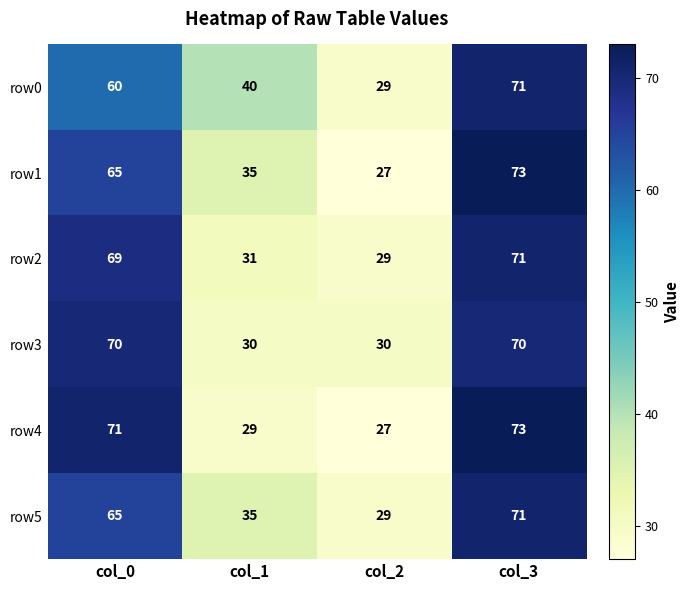

What is the approximate value of row1 at col_3, to the nearest 5?

75